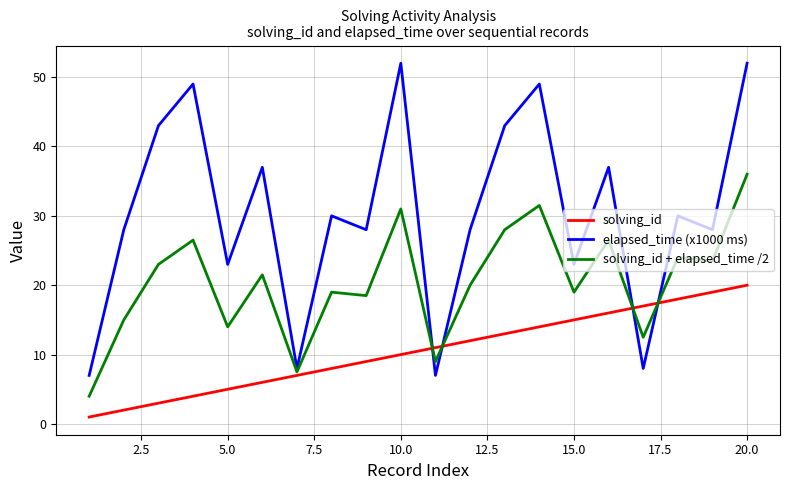

Which series has the largest total across all categories?

elapsed_time (x1000 ms)